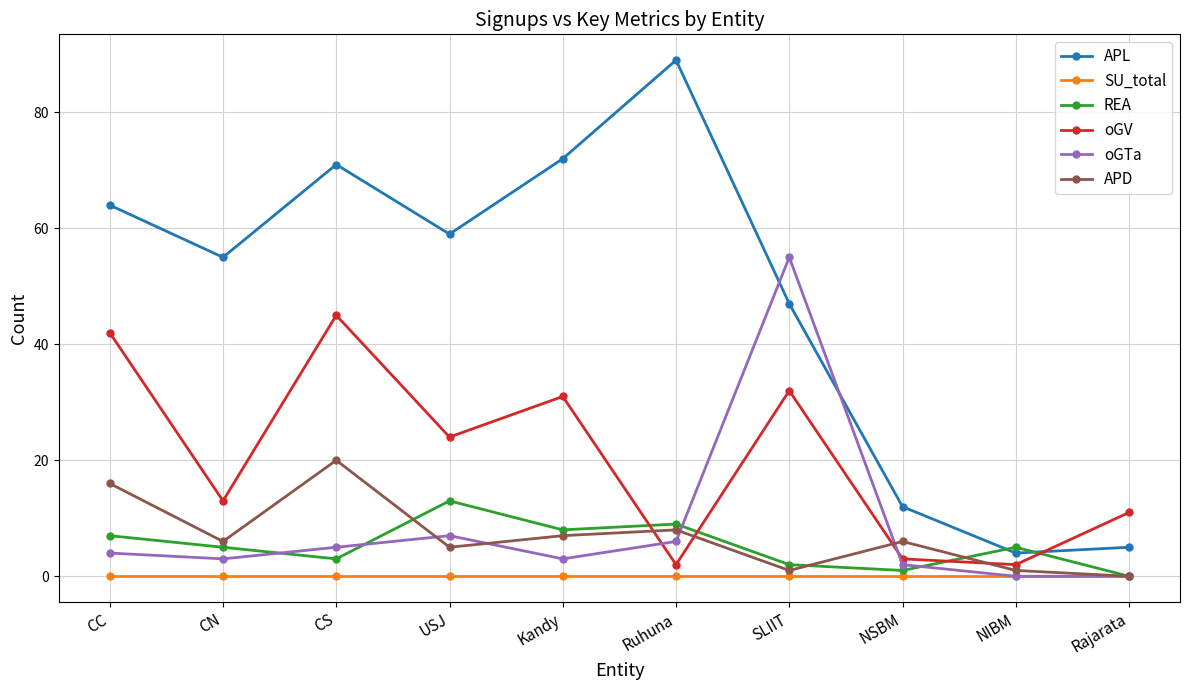

Where do REA and APL first cross each other?

NSBM and NIBM